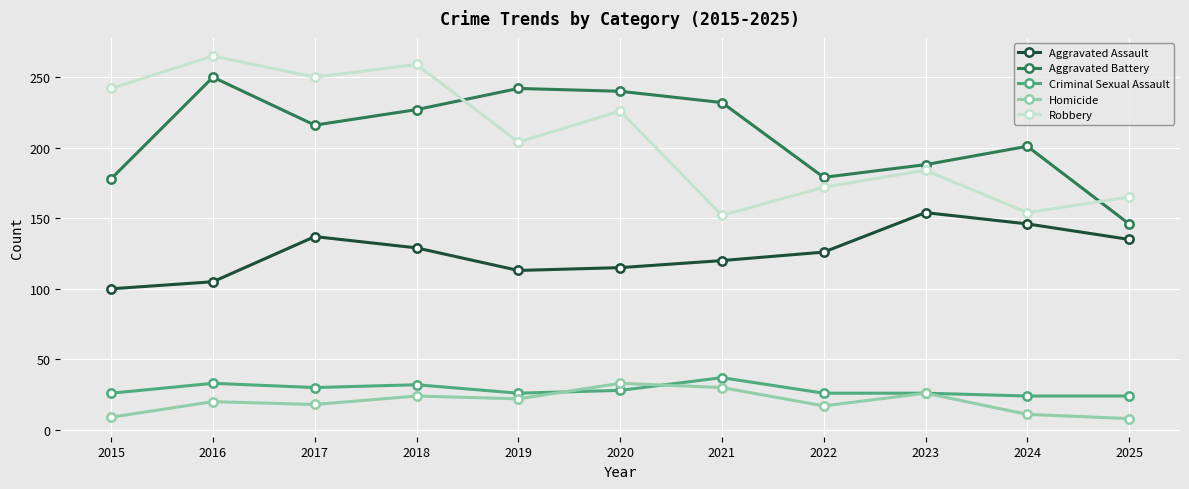

Which series changed the most between 2016 and 2023?

Robbery